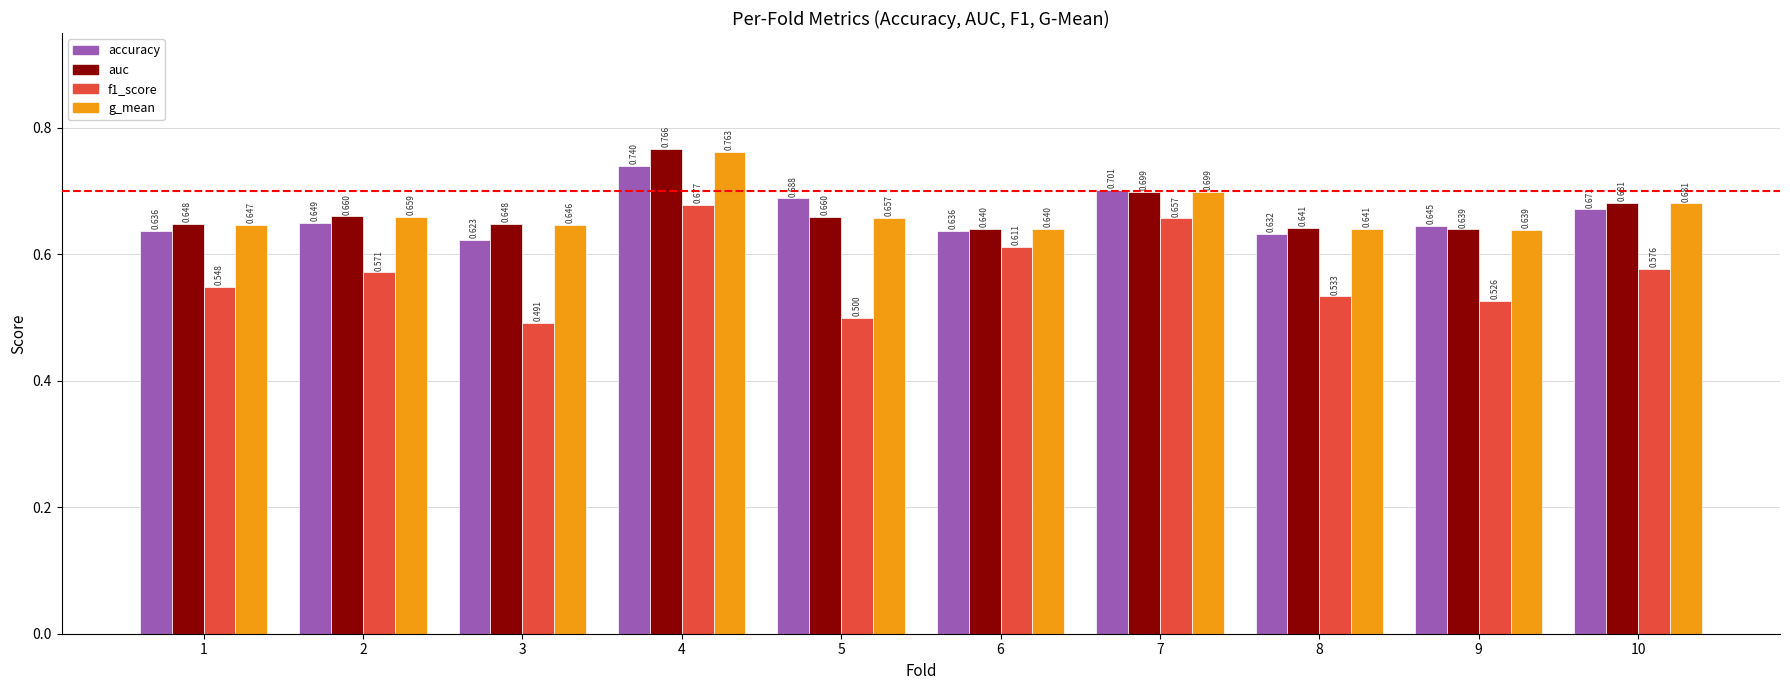

Are the bars horizontal?

No